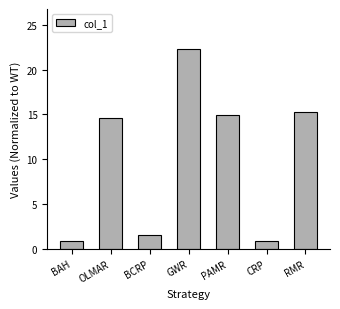

What is the sum of the values at RMR and OLMAR?

29.8